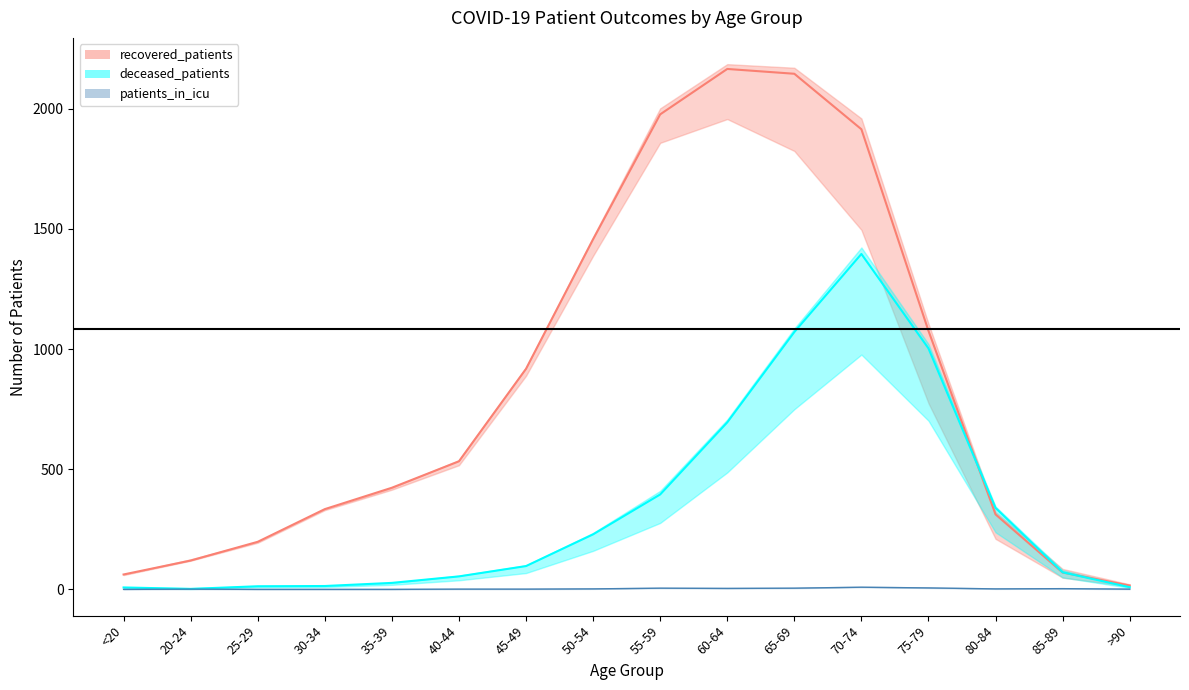

What is the sum of all deceased_patients values?

5423